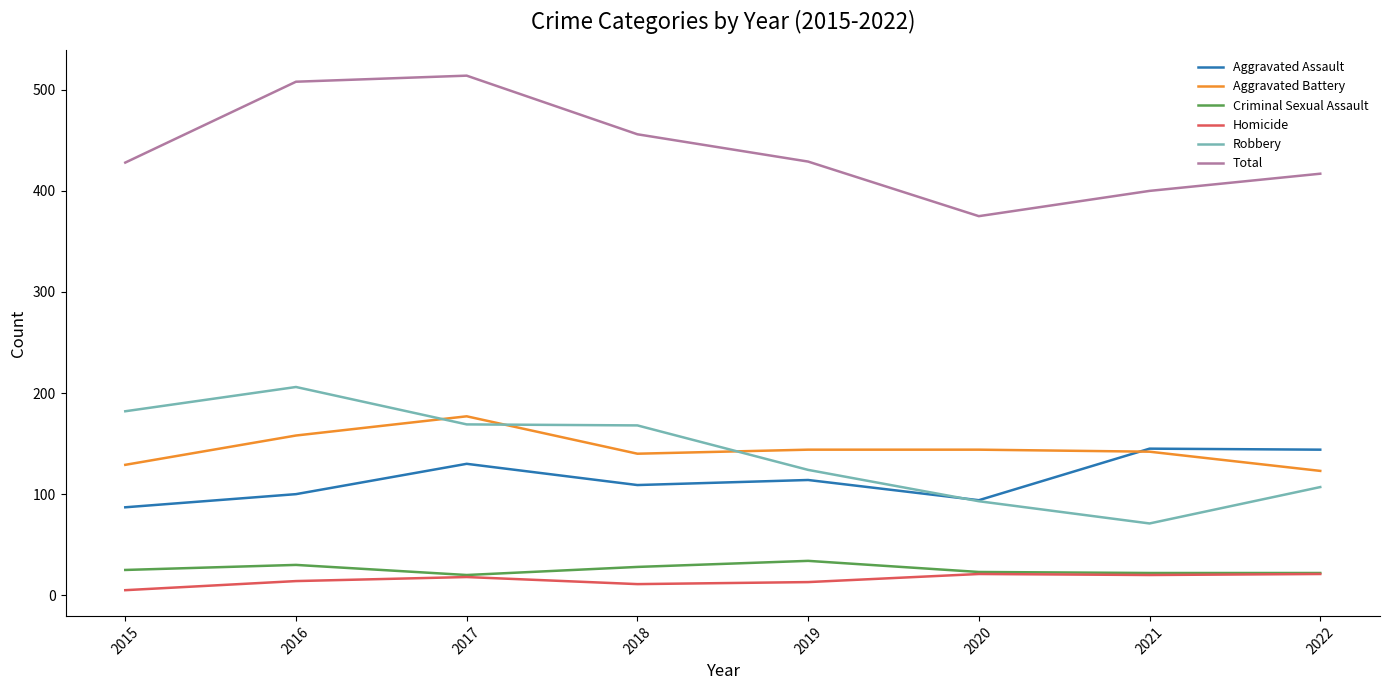

Is it true that Robbery equals 124 at 2019?

True